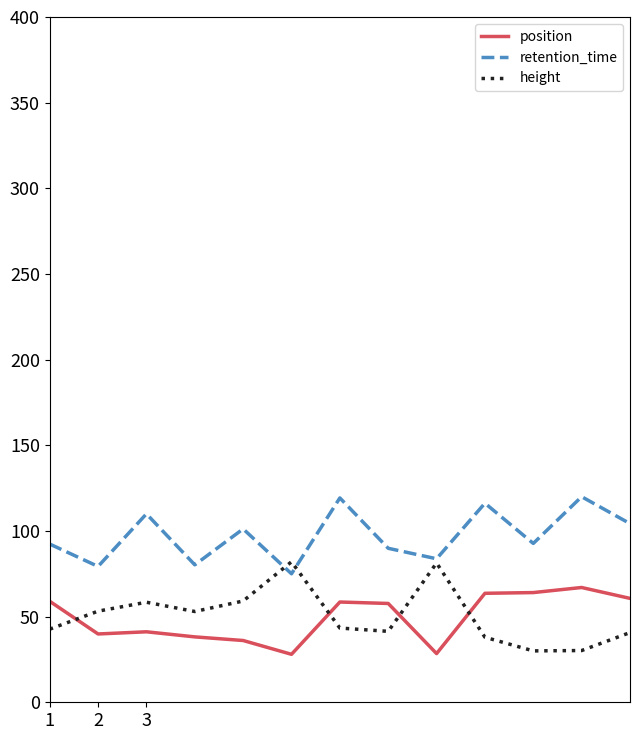

True or false: position and retention_time intersect in this chart.

False